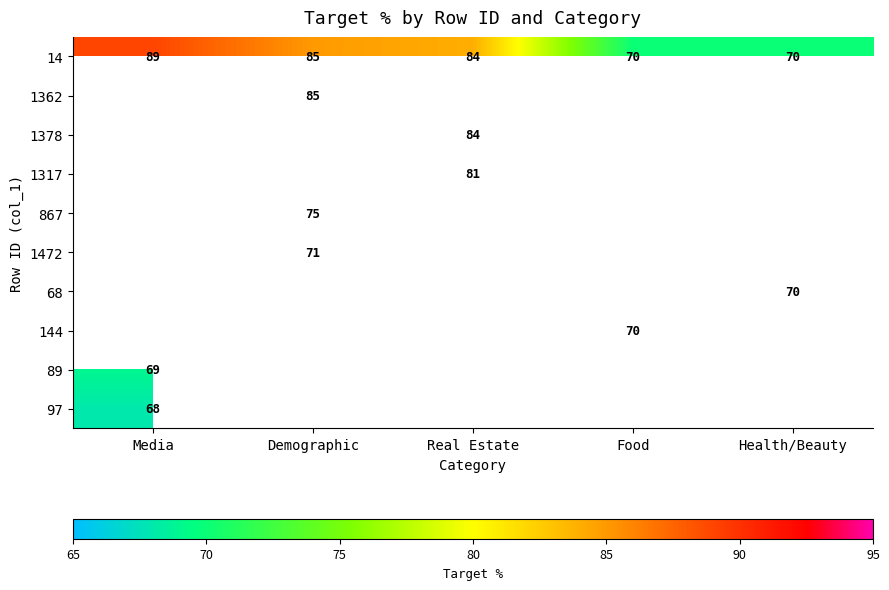

The value of 1378 at Real Estate is 84. True or false?

True